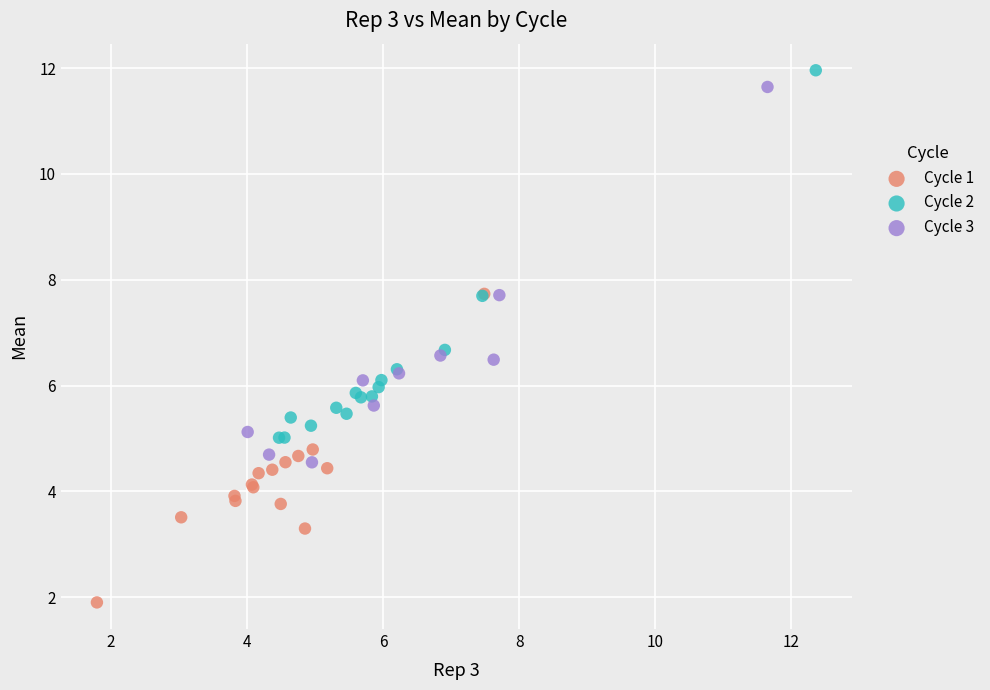

Which series has the largest Y range (max minus min)?

Cycle 3